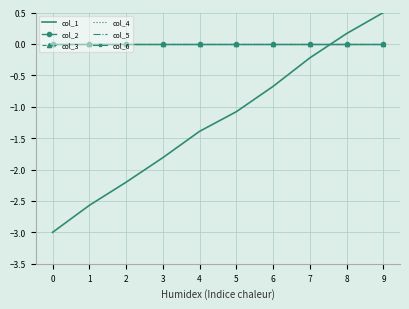

Reading left to right, extract all data points from this chart.

col_1: -3.0	-2.6	-2.2	-1.8	-1.4	-1.1	-0.7	-0.2	0.2	0.5
col_2: 0.0	0.0	0.0	0.0	0.0	0.0	0.0	0.0	0.0	0.0
col_3: 0.0	0.0	0.0	0.0	0.0	0.0	0.0	0.0	0.0	0.0
col_4: 0.0	0.0	0.0	0.0	0.0	0.0	0.0	0.0	0.0	0.0
col_5: 0.0	0.0	0.0	0.0	0.0	0.0	0.0	0.0	0.0	0.0
col_6: 0.0	0.0	0.0	0.0	0.0	0.0	0.0	0.0	0.0	0.0